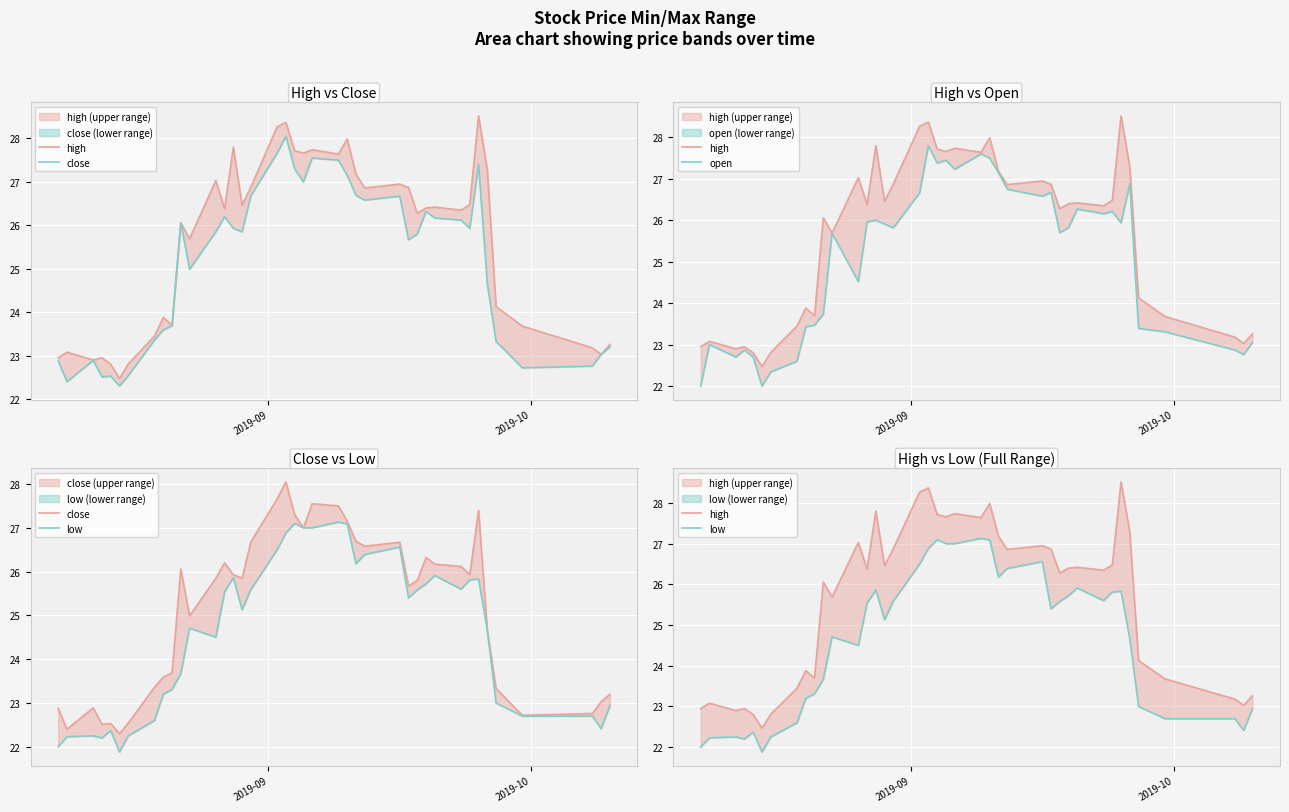

What is the maximum value for low?

27.1